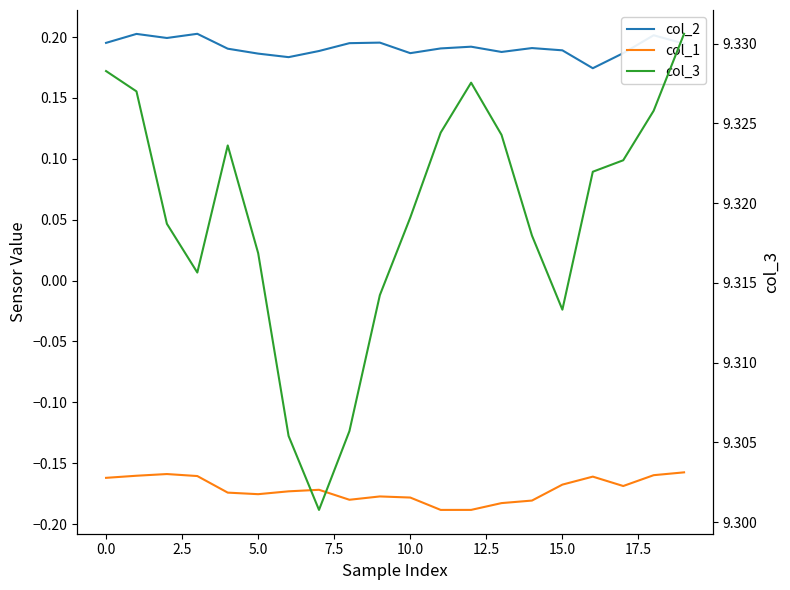

Between 2.5 and 19, which series saw the biggest shift?

col_3